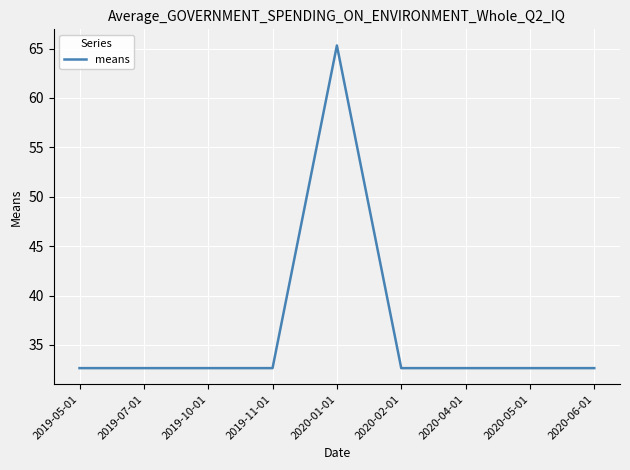

Does the chart display data point markers on the line(s)?

No